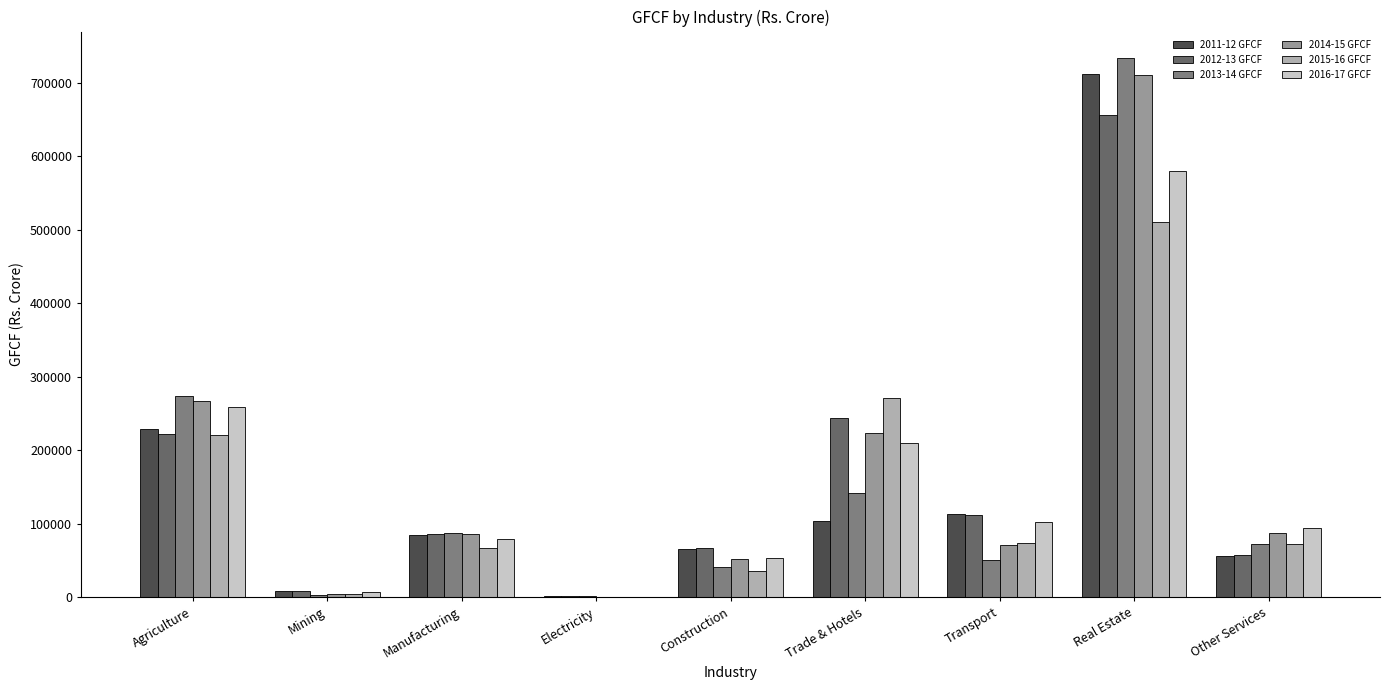

Between Manufacturing and Mining, which is larger?

Manufacturing